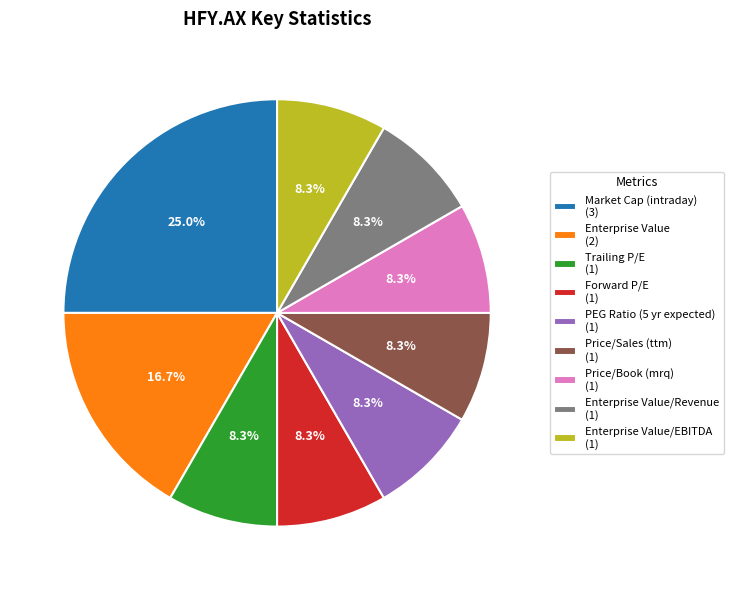

Is there a majority slice in this chart?

No